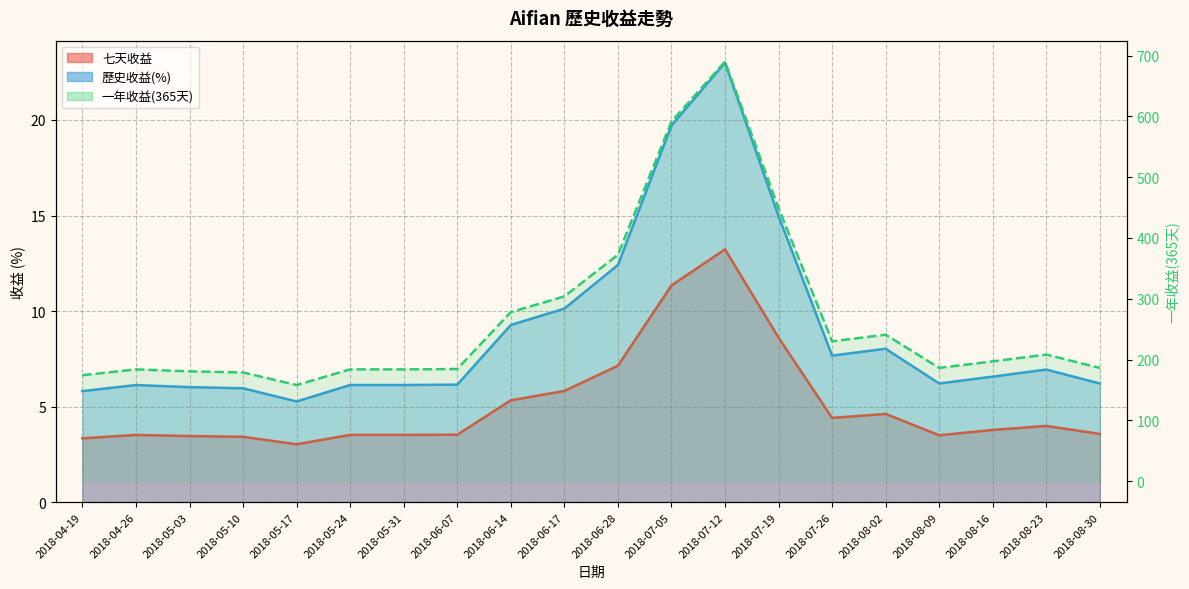

The chart shows a value of 280.1 at 2018-04-26. True or false?

False